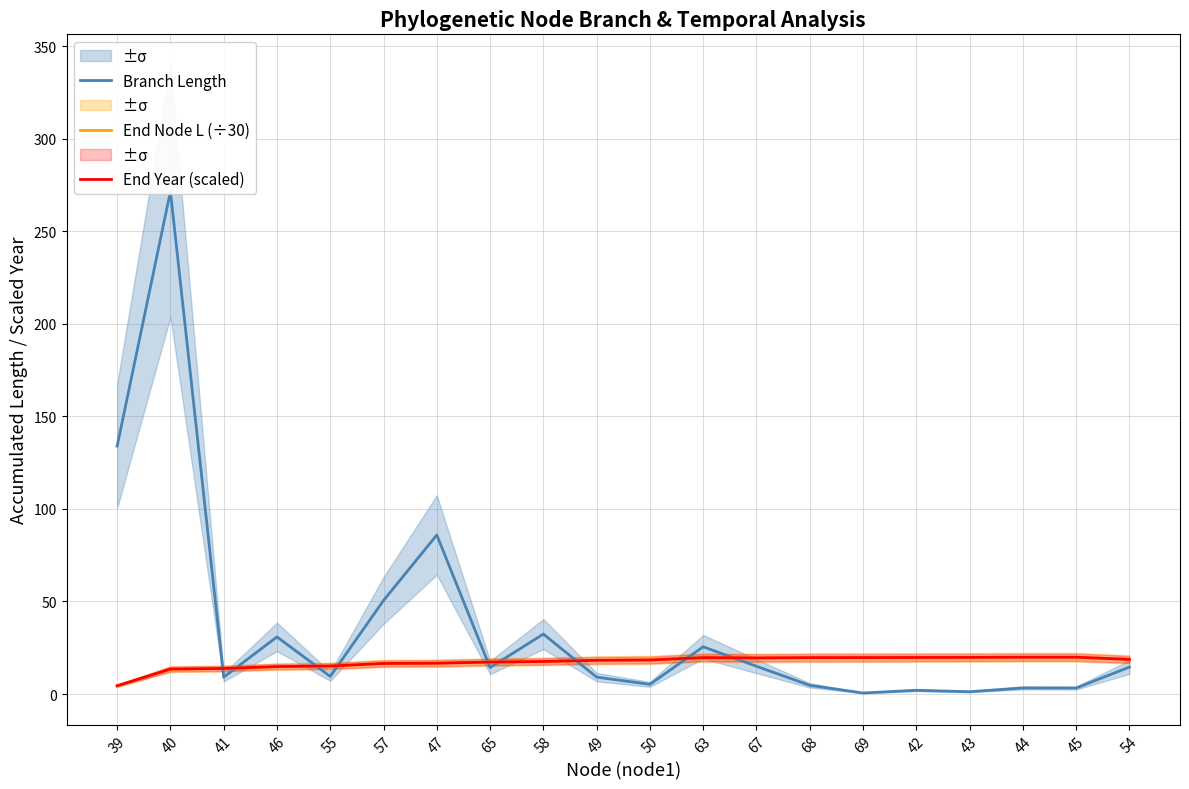

Where does the Branch Length series first go above 14?

39